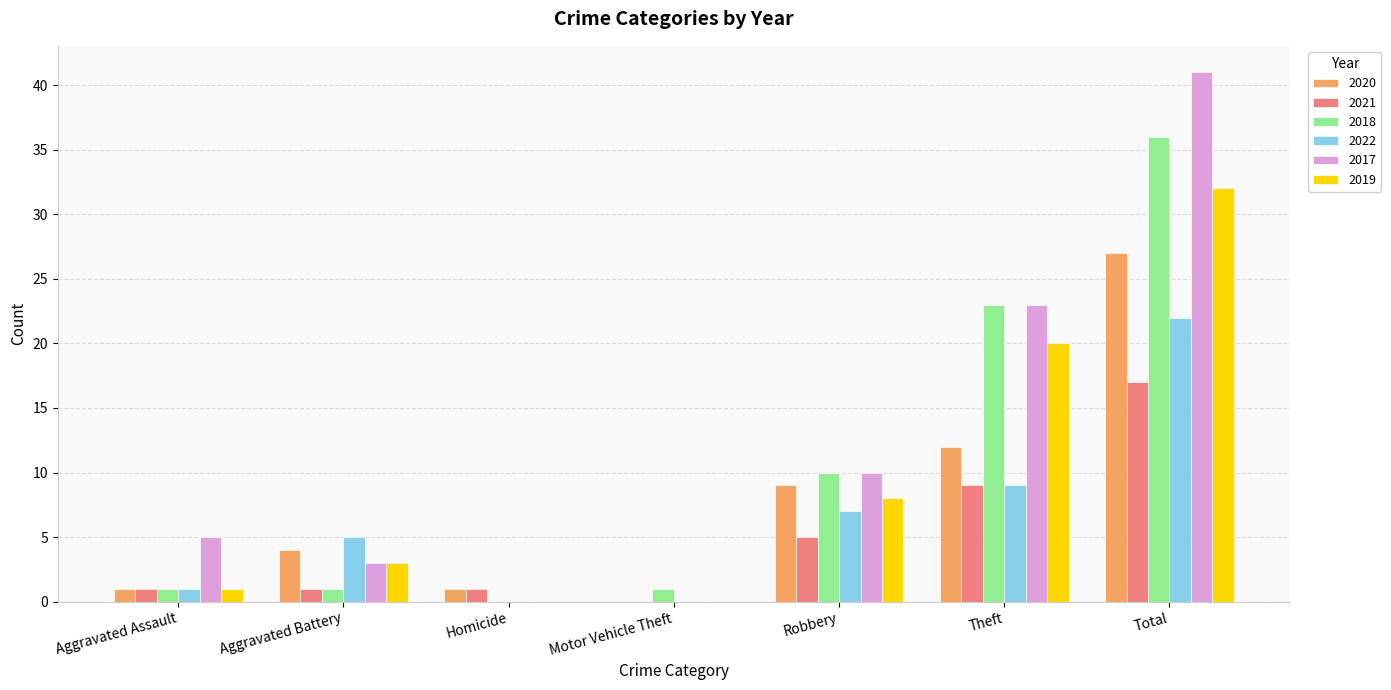

Reading left to right, list all the values displayed in this chart.

2020: 1	4	1	0	9	12	27
2021: 1	1	1	0	5	9	17
2018: 1	1	0	1	10	23	36
2022: 1	5	0	0	7	9	22
2017: 5	3	0	0	10	23	41
2019: 1	3	0	0	8	20	32